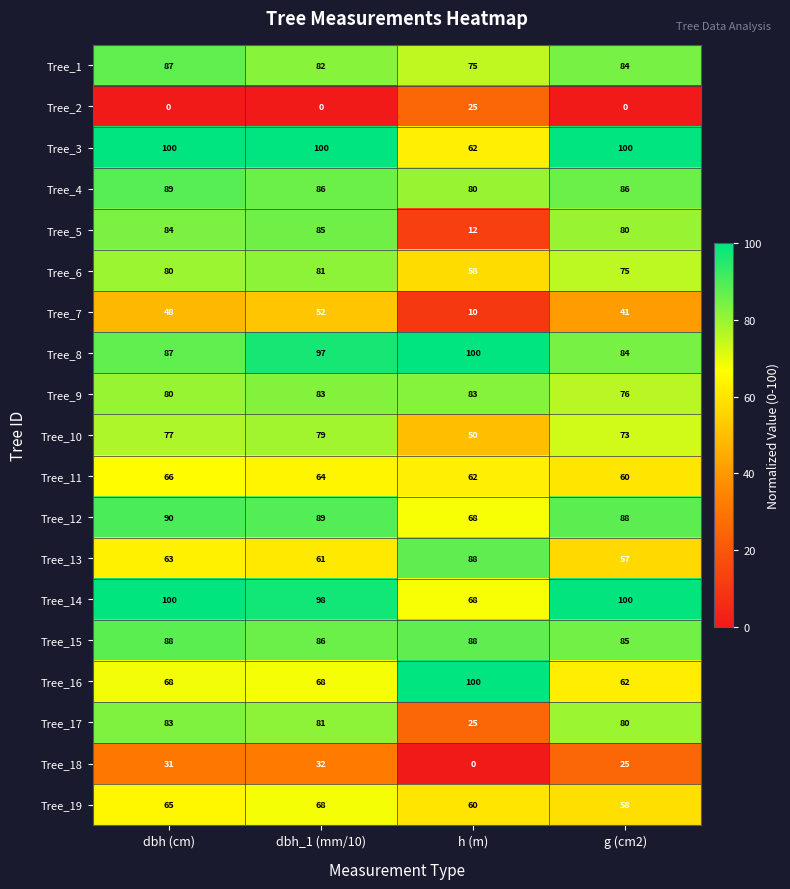

What is the minimum value for Tree_1?

75